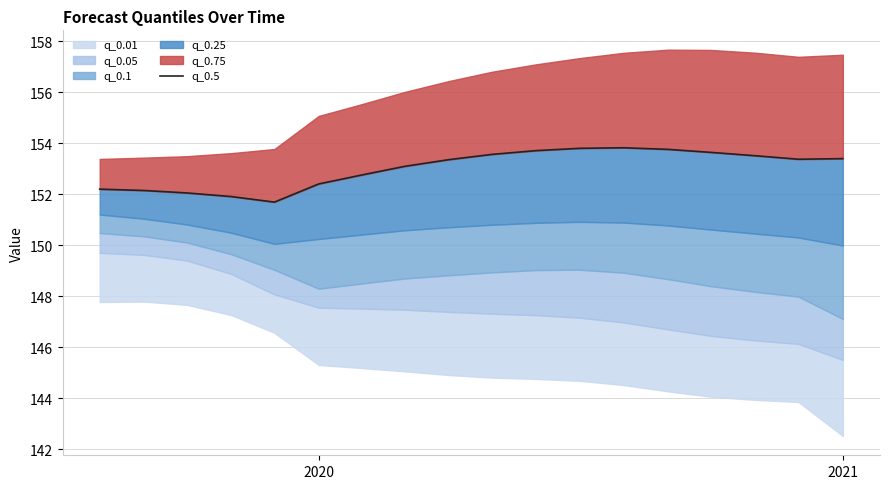

Reading right to left, transcribe all the data shown in this chart.

153.4	153.4	153.5	153.6	153.8	153.8	153.8	153.7	153.6	153.4	153.1	152.8	152.4	151.7	151.9	152.1	152.1	152.2